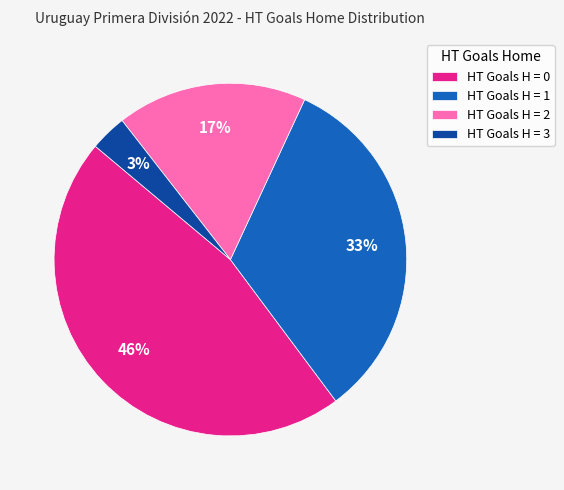

What is the ratio of the value at HT Goals H = 2 to the value at HT Goals H = 0?

0.4